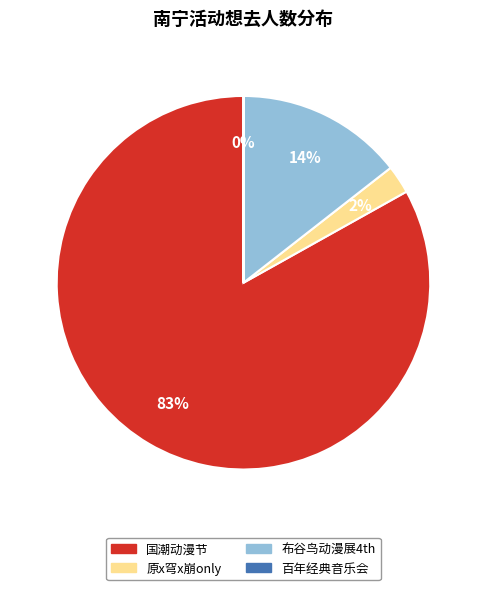

To the nearest percent, what is the average slice percentage?

25%